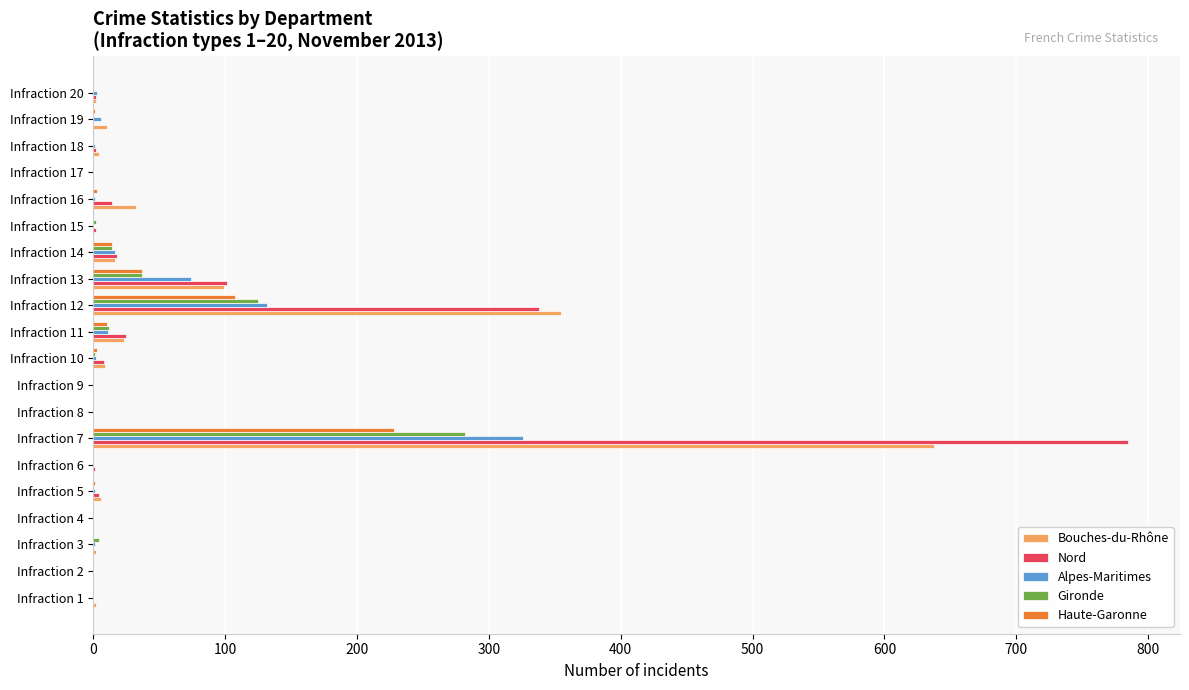

Is the value of Haute-Garonne at Infraction 6 greater than the value of Bouches-du-Rhône at Infraction 7?

No